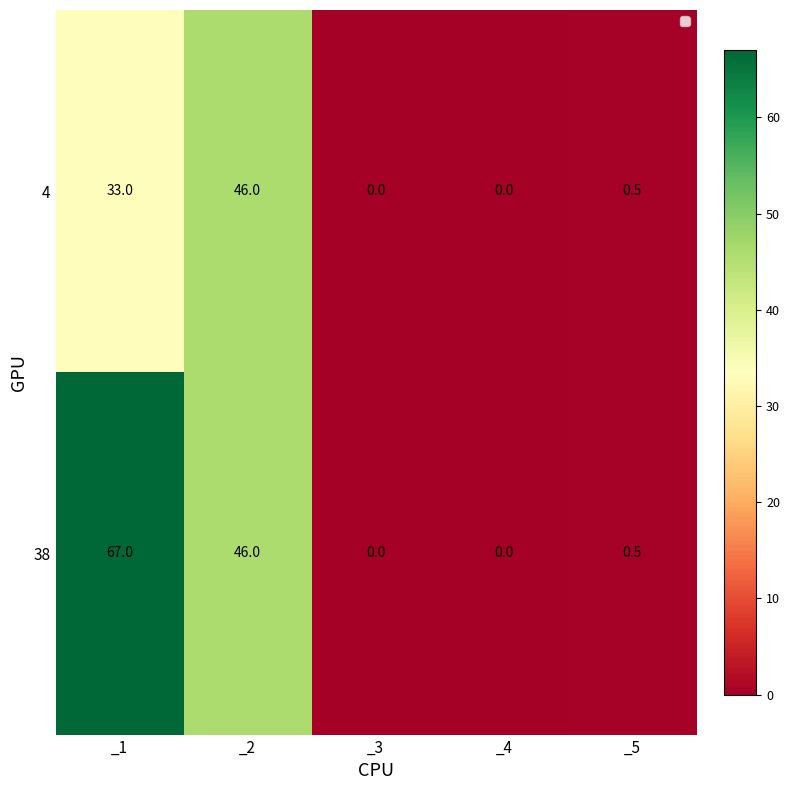

What is the greatest value displayed?

67.0